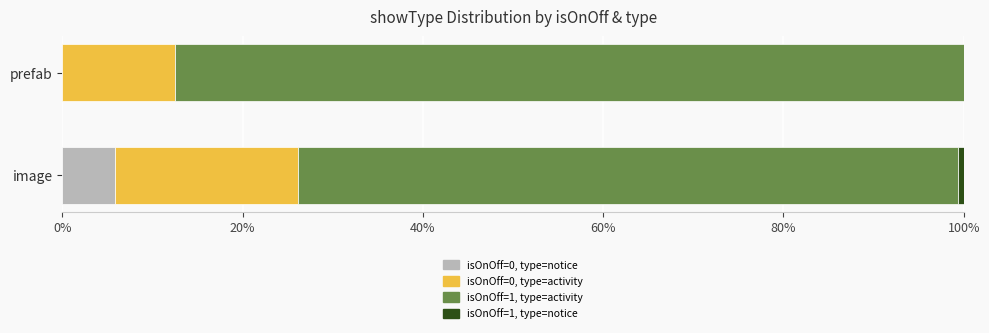

What is the total value across all series at prefab?

100.0